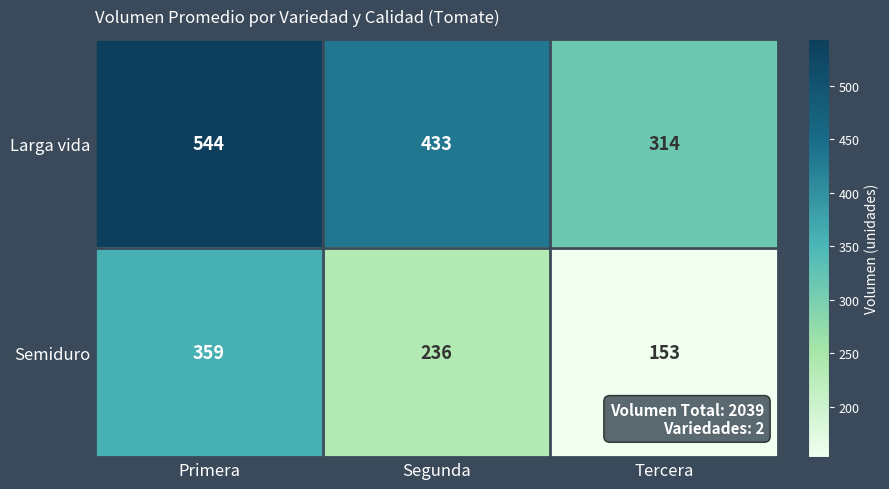

Which series changed the most between Primera and Segunda?

Semiduro